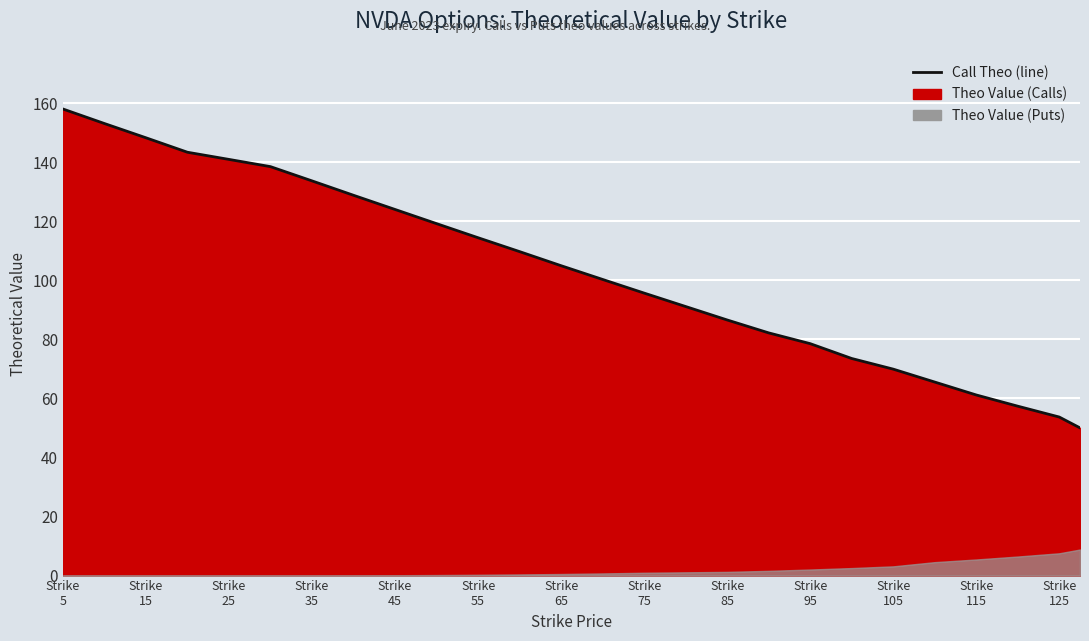

How many data points are less than 104?

13